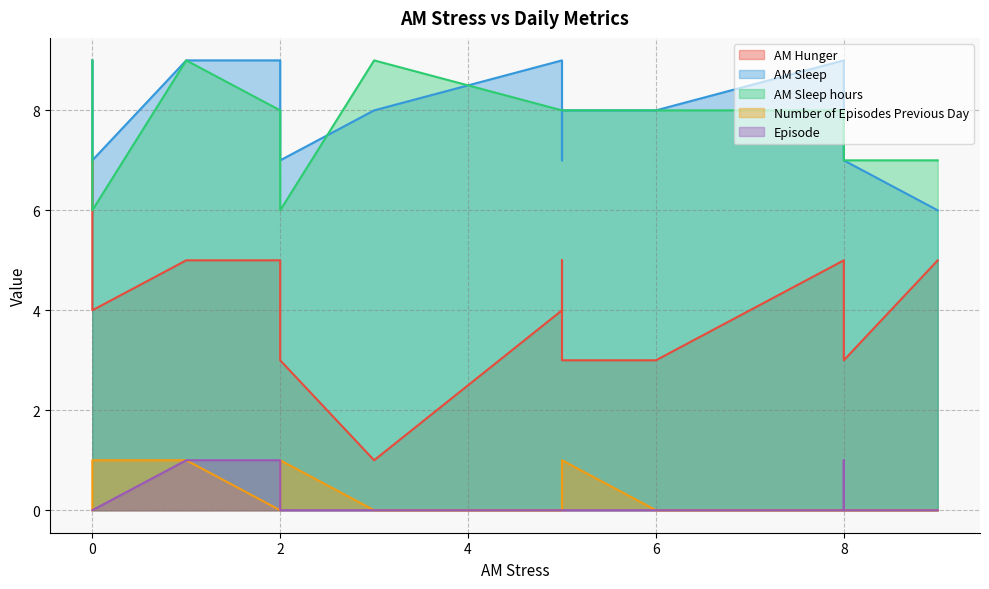

What is the minimum value for AM Sleep hours?

6